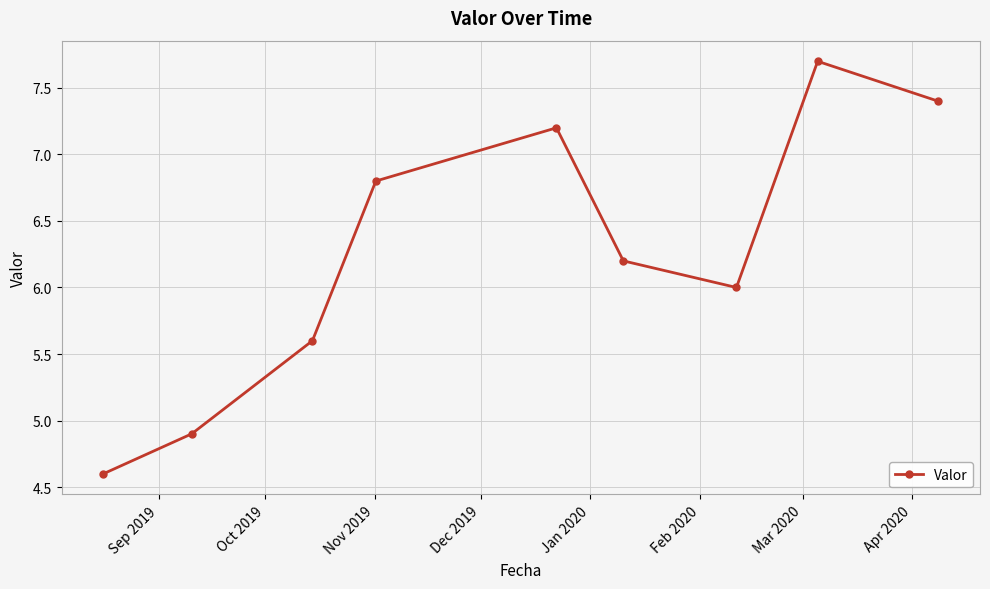

What is the value of the 1st point from the left?

4.6